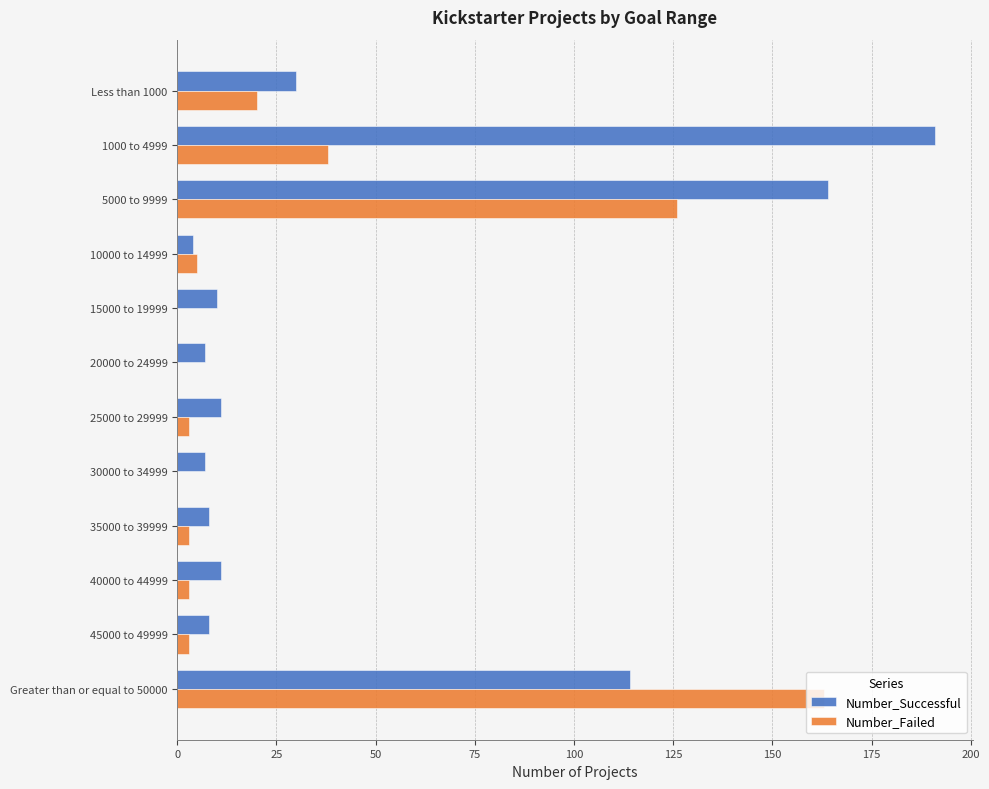

The value of Number_Successful at 25000 to 29999 is 11. True or false?

True